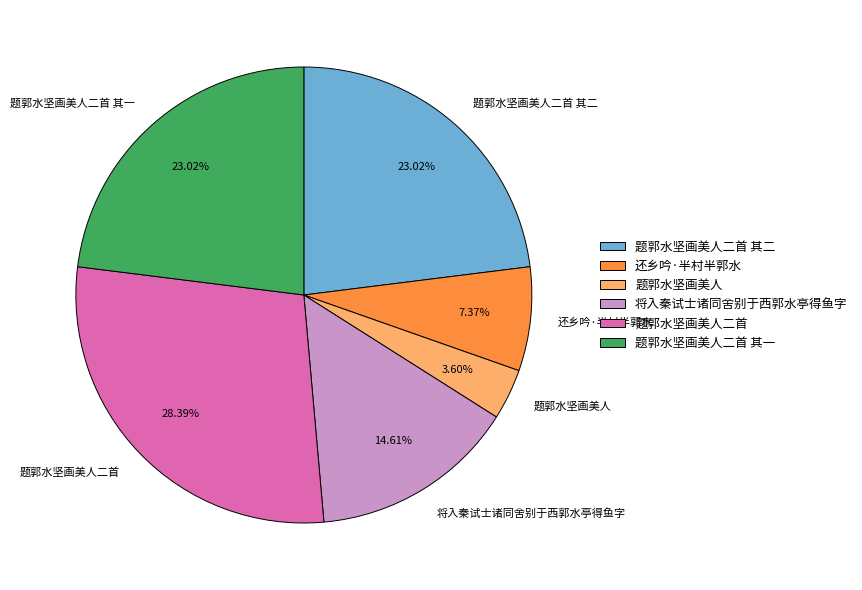

How many segments does this pie chart have?

6